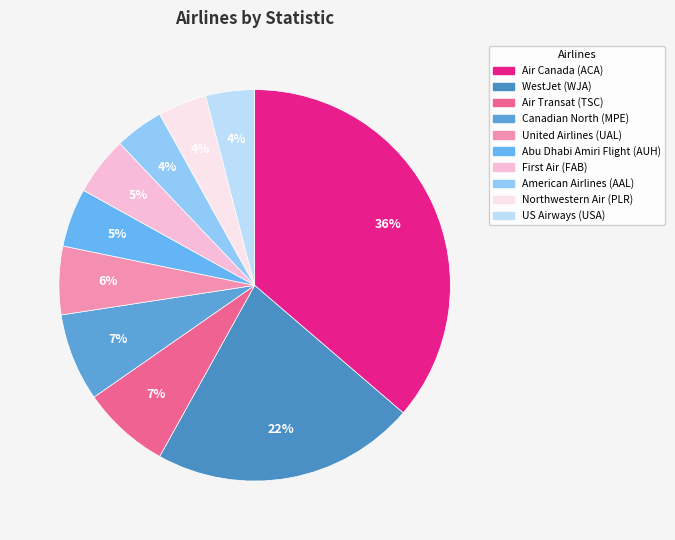

How many segments does this pie chart have?

10